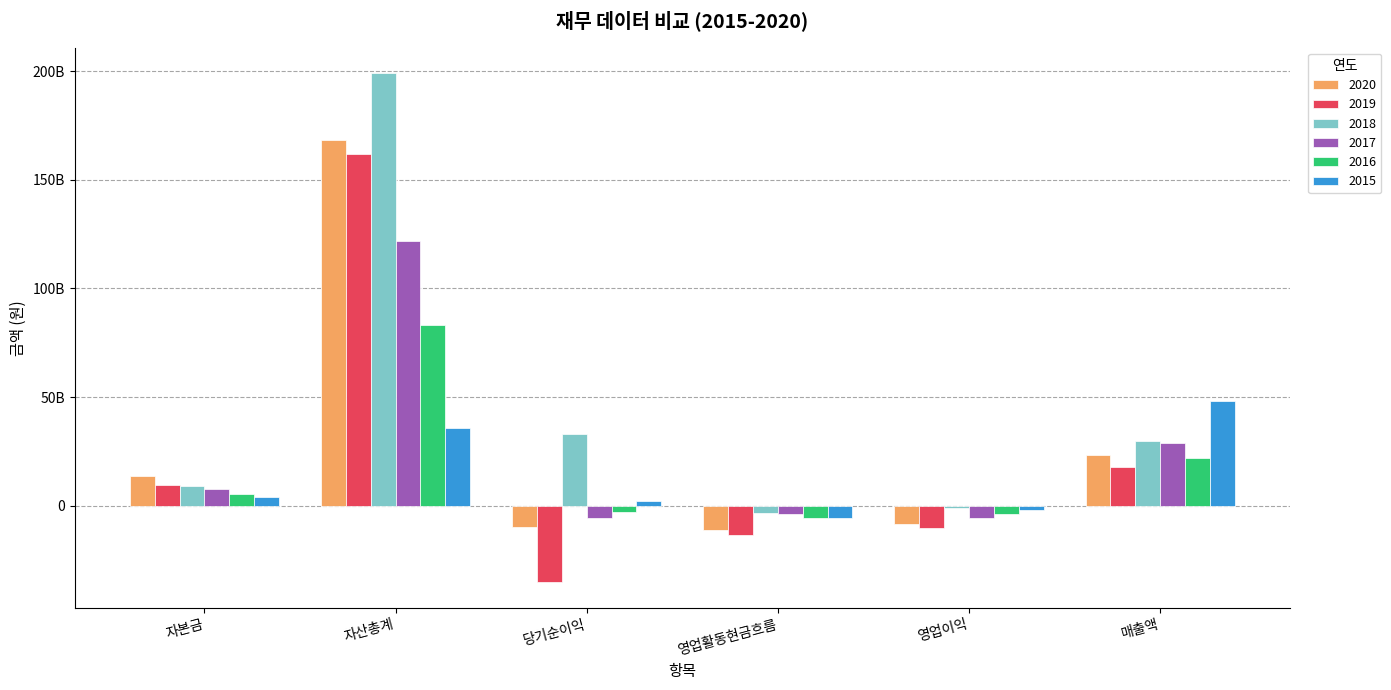

What is the label of the 3rd bar from the right?

영업활동현금흐름